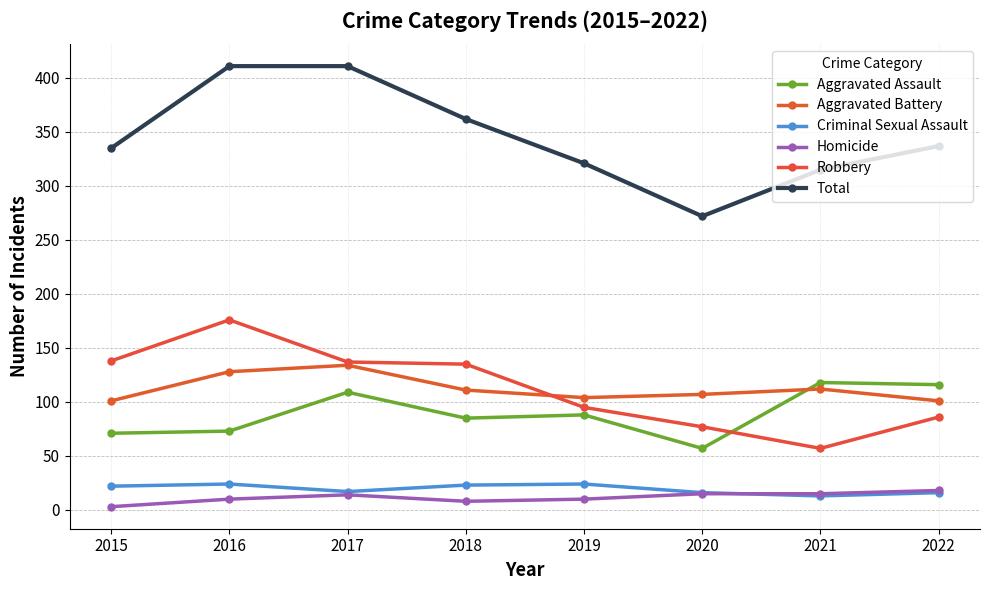

Is it true that Aggravated Battery equals 134 at 2017?

True